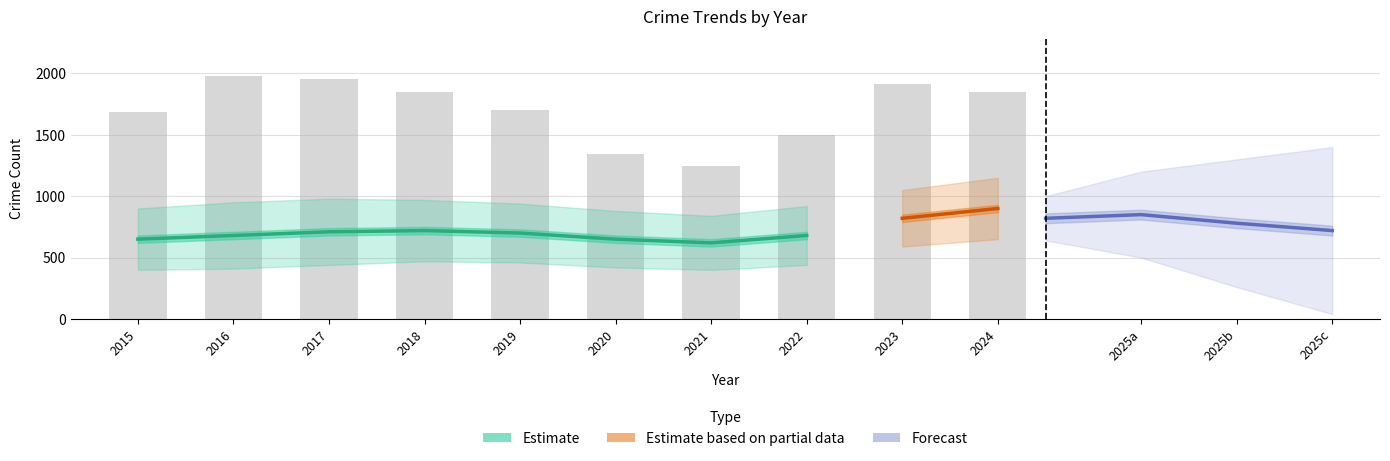

The value of Motor Vehicle Theft at 2016 is 361. True or false?

False